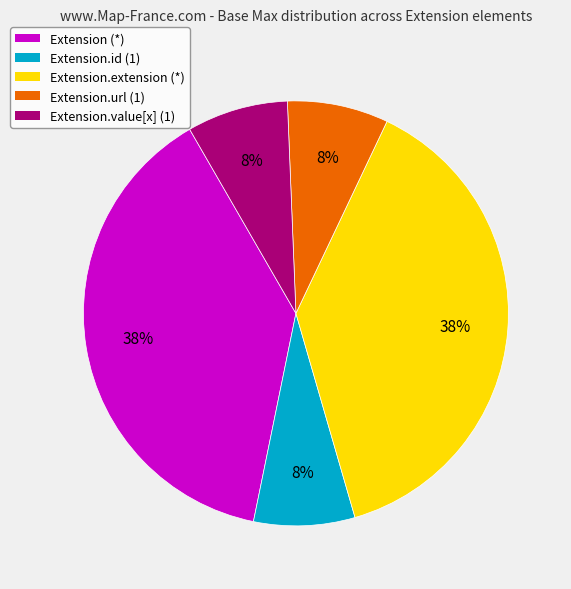

Is Extension.url (1) the majority of the pie?

No